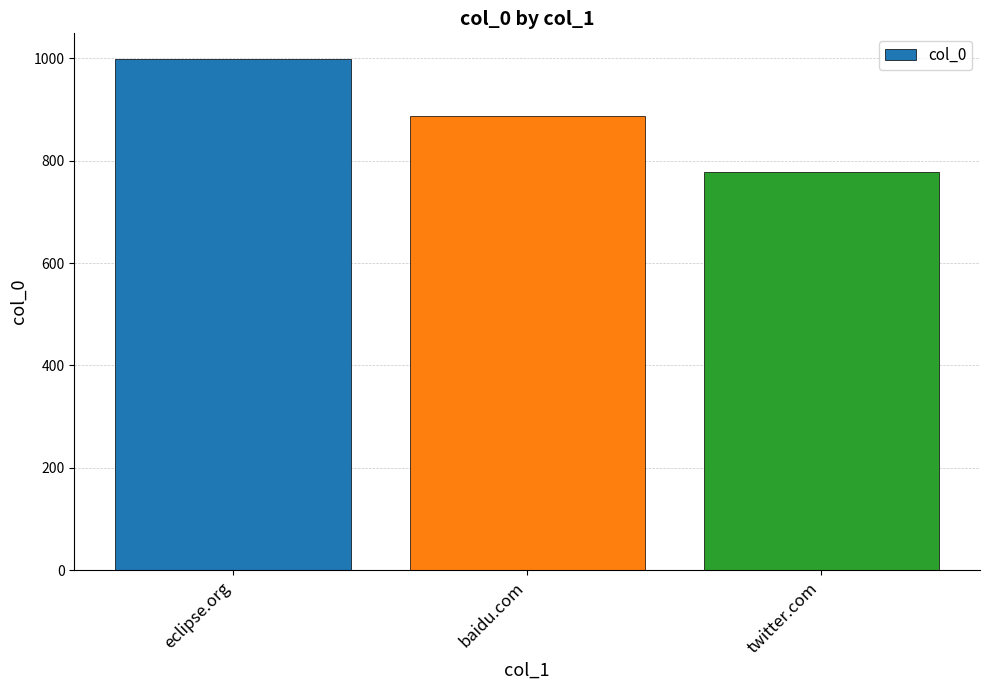

What is the smallest value displayed?

777